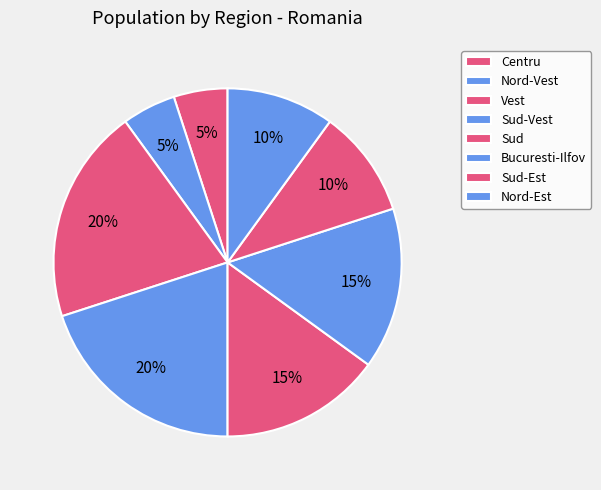

To the nearest percent, what percentage of the pie is Vest?

20%